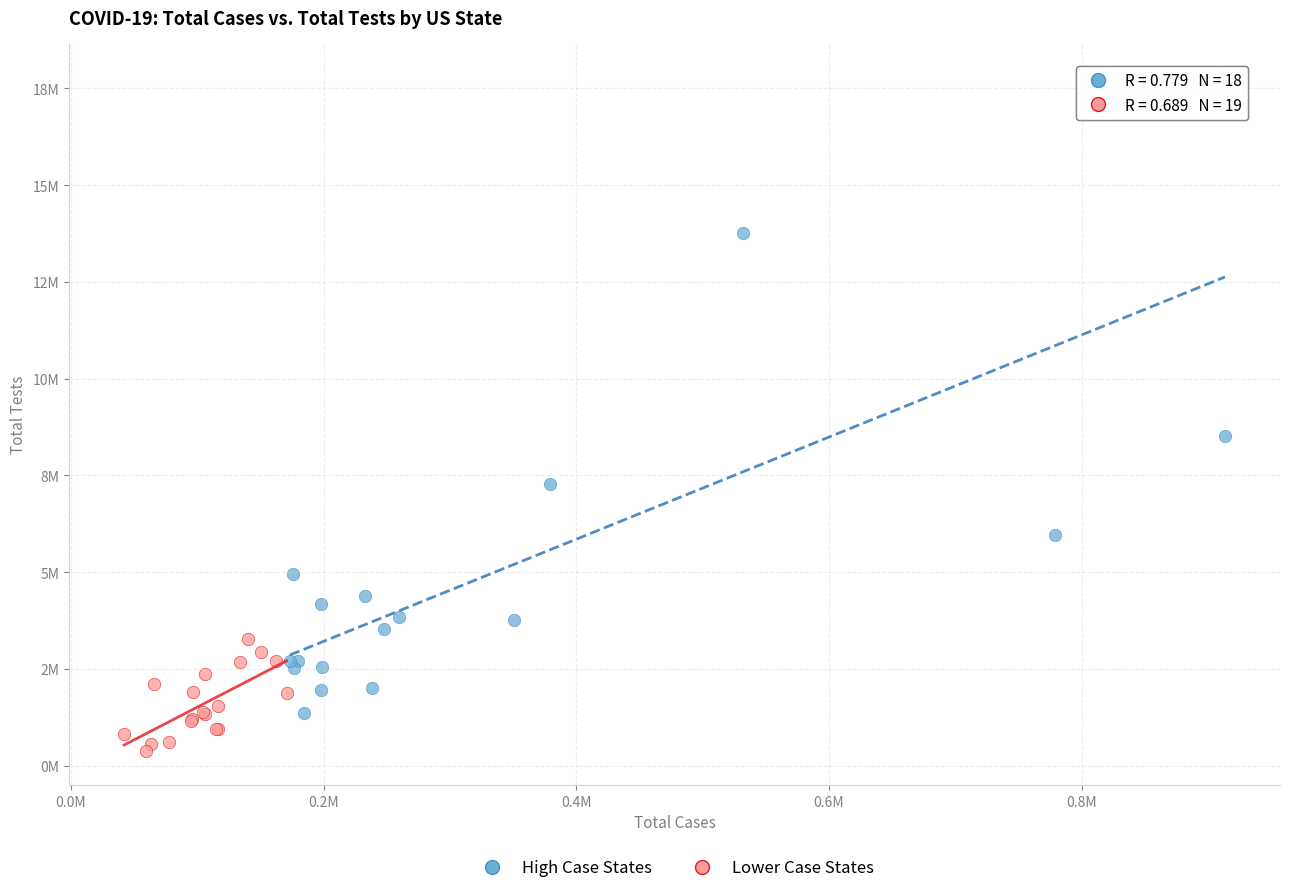

What are all the series names shown in the legend?

High Case States, Lower Case States